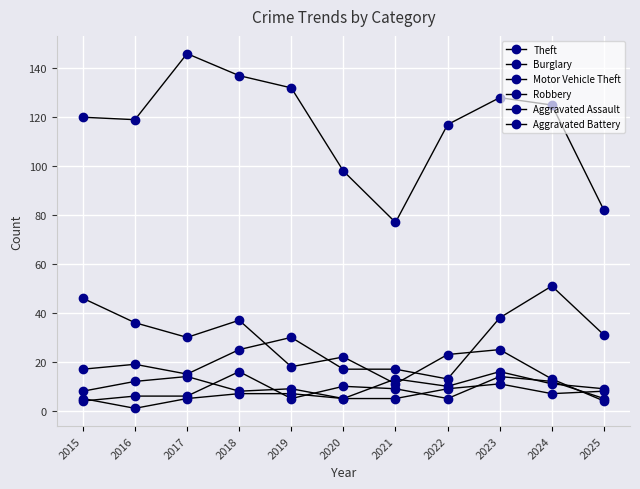

Reading right to left, what are all the values shown in this chart?

Theft: 82	125	128	117	77	98	132	137	146	119	120
Burglary: 4	13	25	23	11	22	18	37	30	36	46
Motor Vehicle Theft: 31	51	38	13	17	17	30	25	15	19	17
Robbery: 9	11	16	10	13	5	9	8	14	12	8
Aggravated Assault: 5	12	14	5	9	10	5	16	6	6	4
Aggravated Battery: 8	7	11	9	5	5	7	7	5	1	5